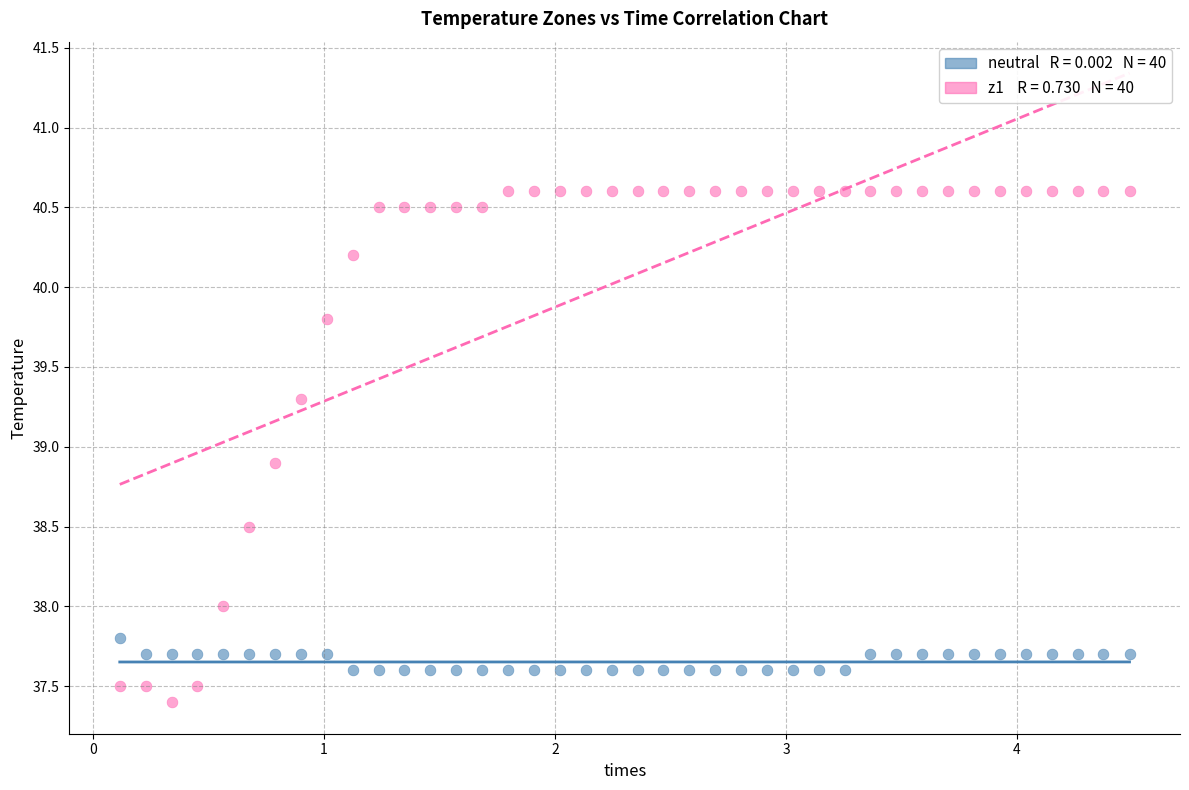

Across all data points, what is the range of X values (max minus min)?

4.4